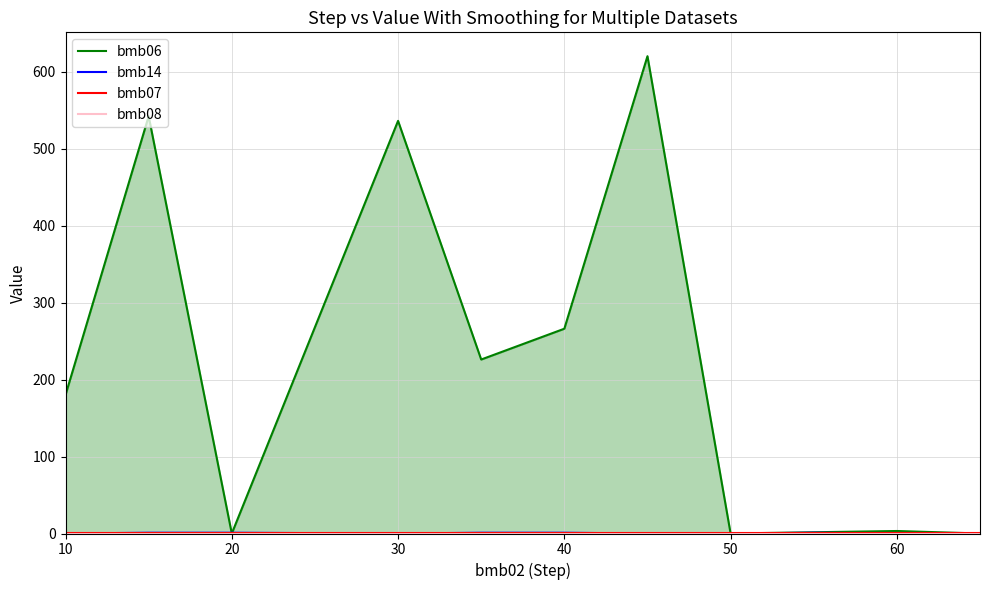

True or false: bmb07 and bmb14 intersect in this chart.

False